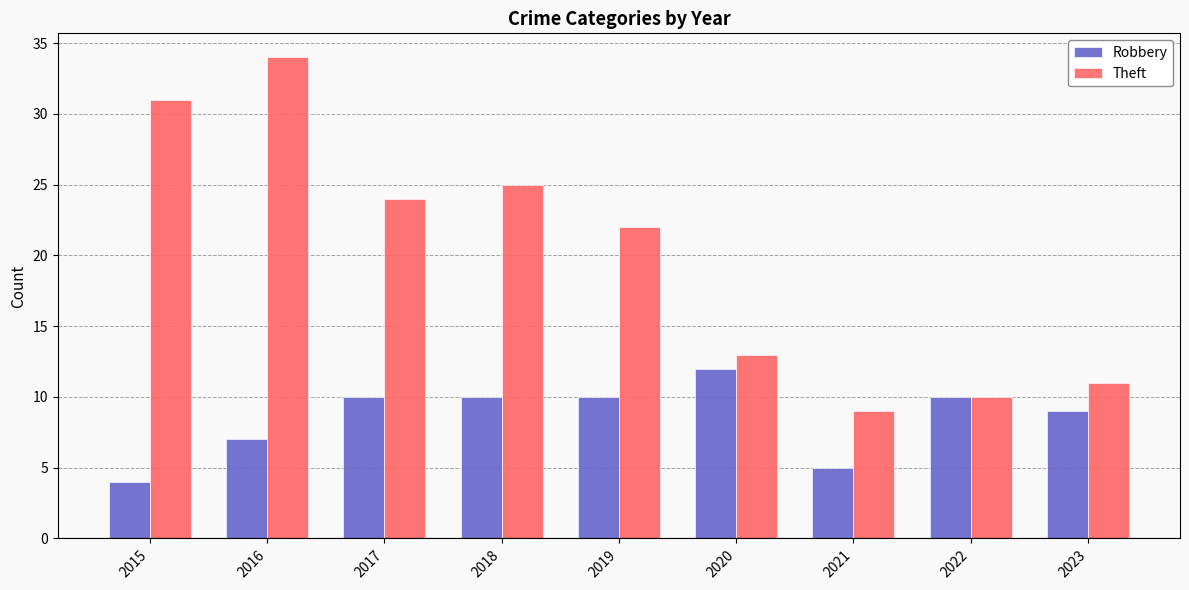

Count the number of categories in the chart.

9